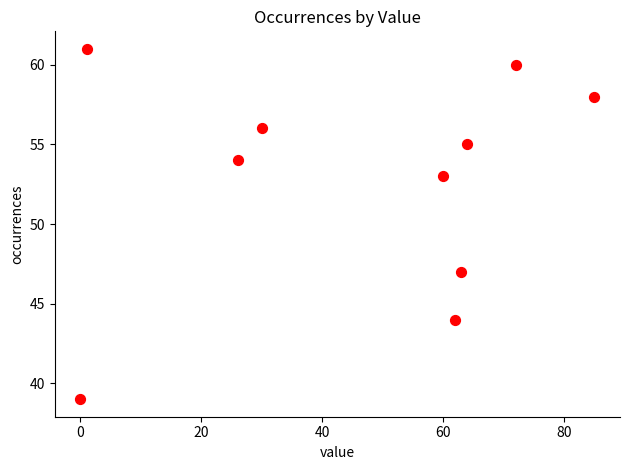

What is the range of X values (max minus min)?

85